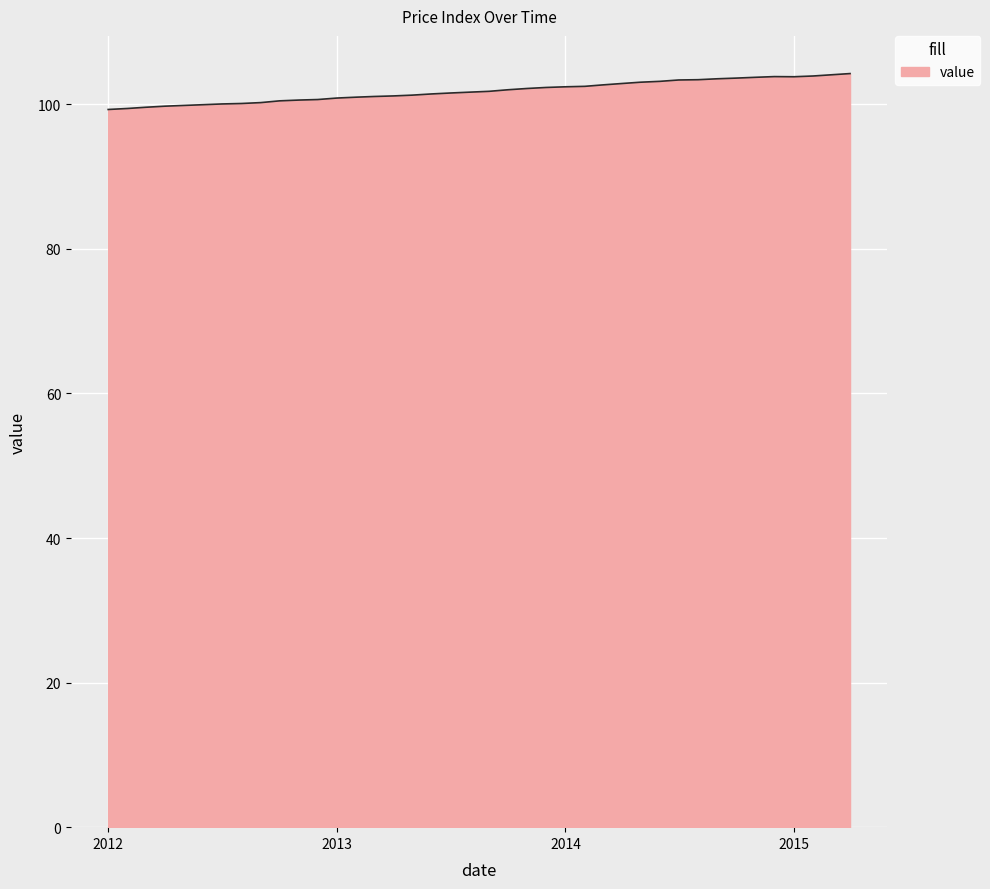

What is the difference between the maximum and minimum values?

5.0